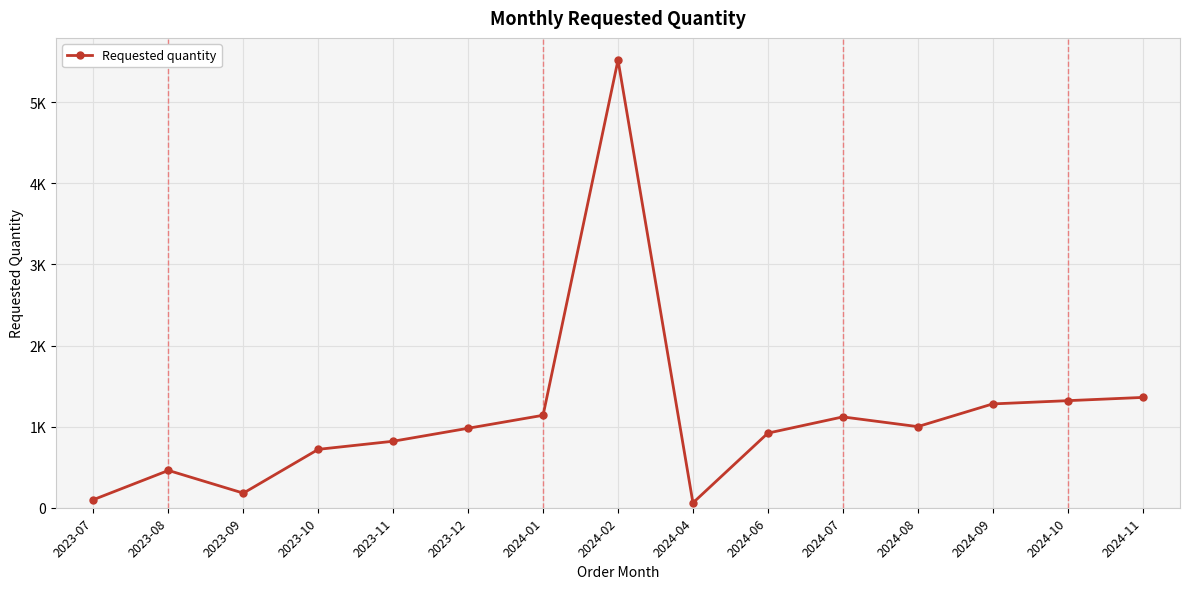

What position from the right is 2024-07?

5